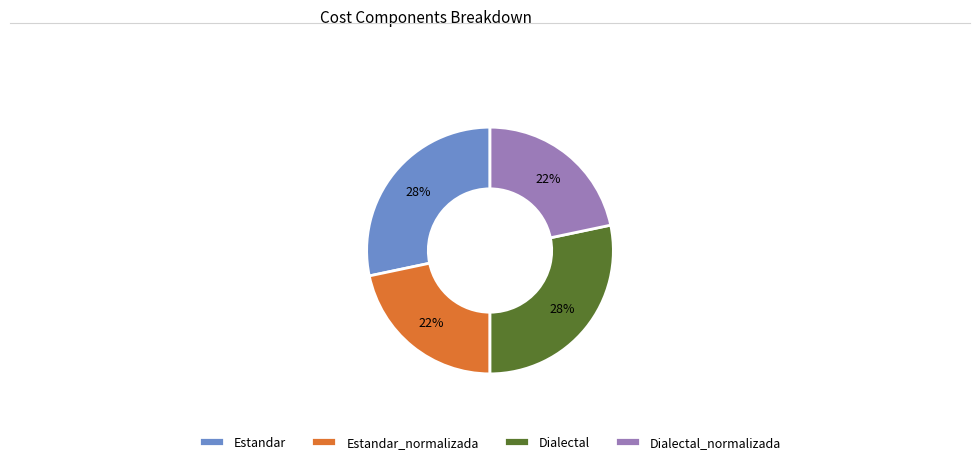

Which has a higher value, Estandar_normalizada or Estandar?

Estandar